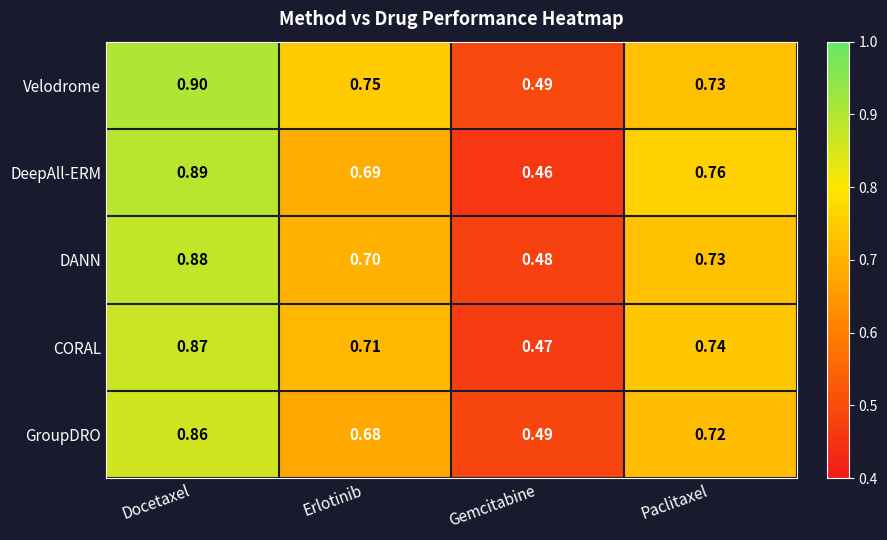

Which category has the lowest value in the Velodrome series?

Gemcitabine